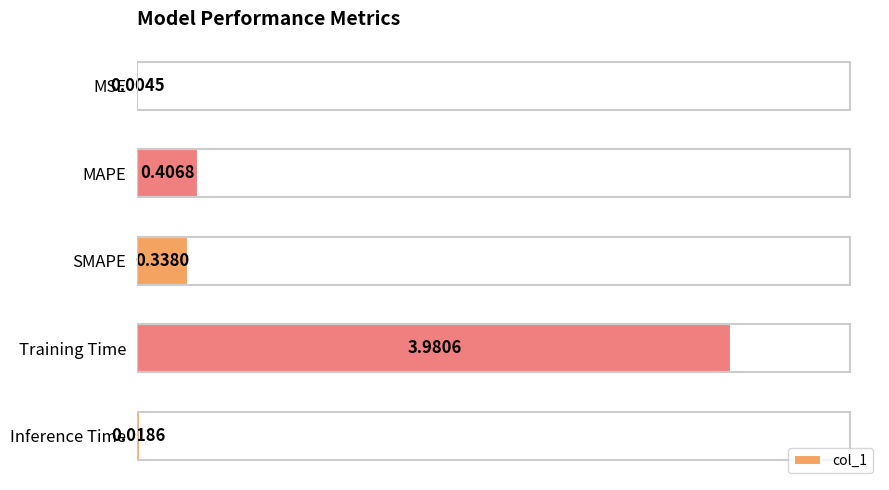

Where is the data nearest to the value 1?

MAPE